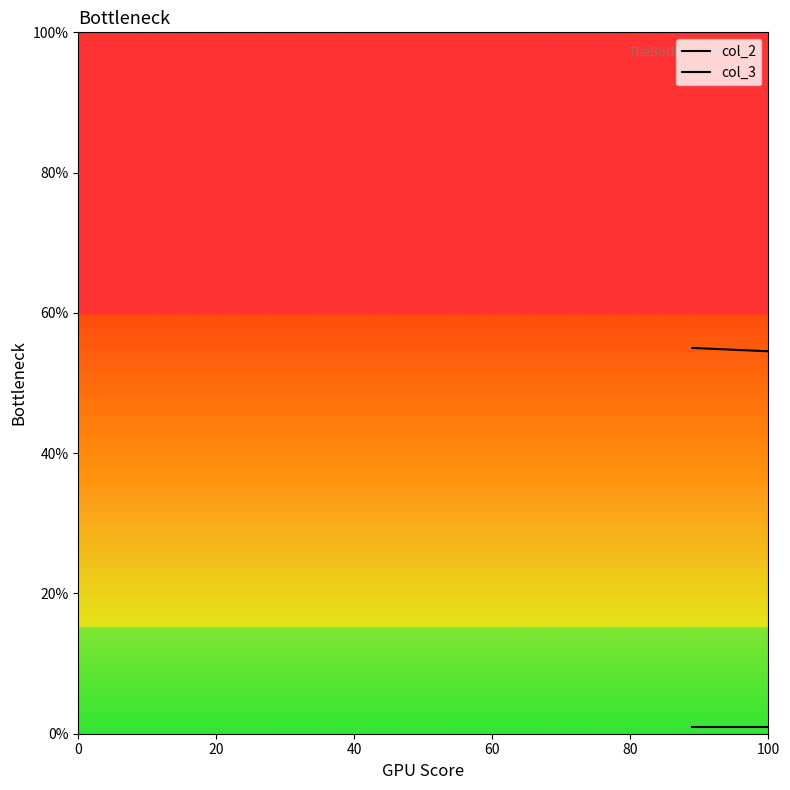

The value of col_3 at 20 is 35. True or false?

False